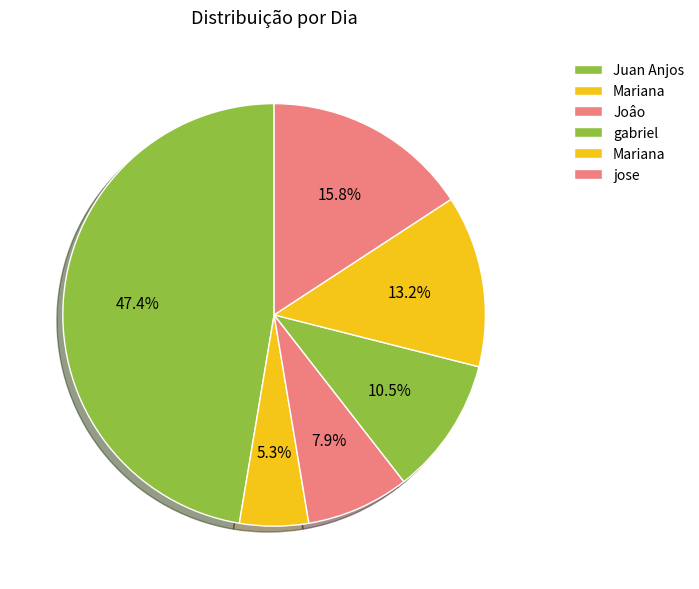

How many slices are in this pie chart?

6